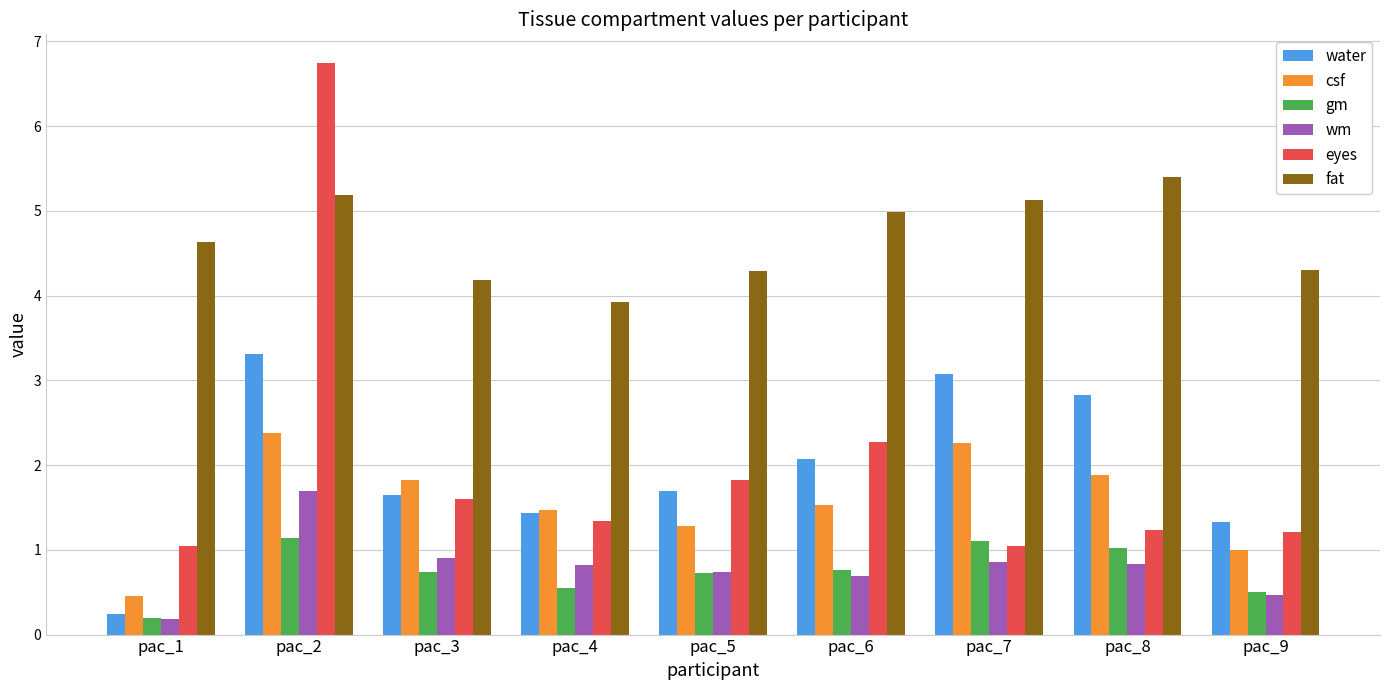

The value of csf at pac_3 is 1.8. True or false?

True